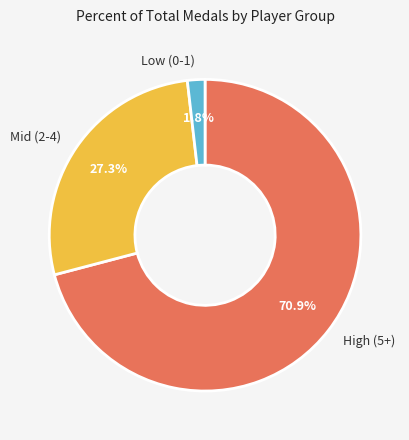

Is there any slice that represents more than half of the pie?

Yes